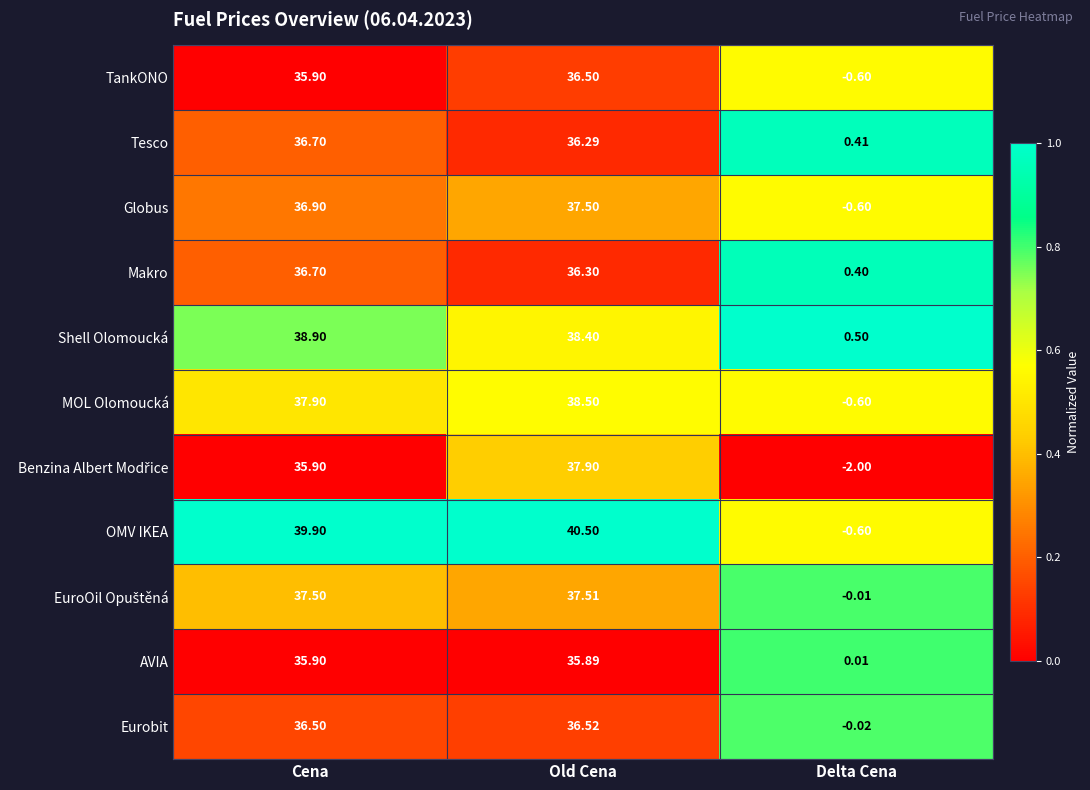

At which label is OMV IKEA closest to 19?

Delta Cena